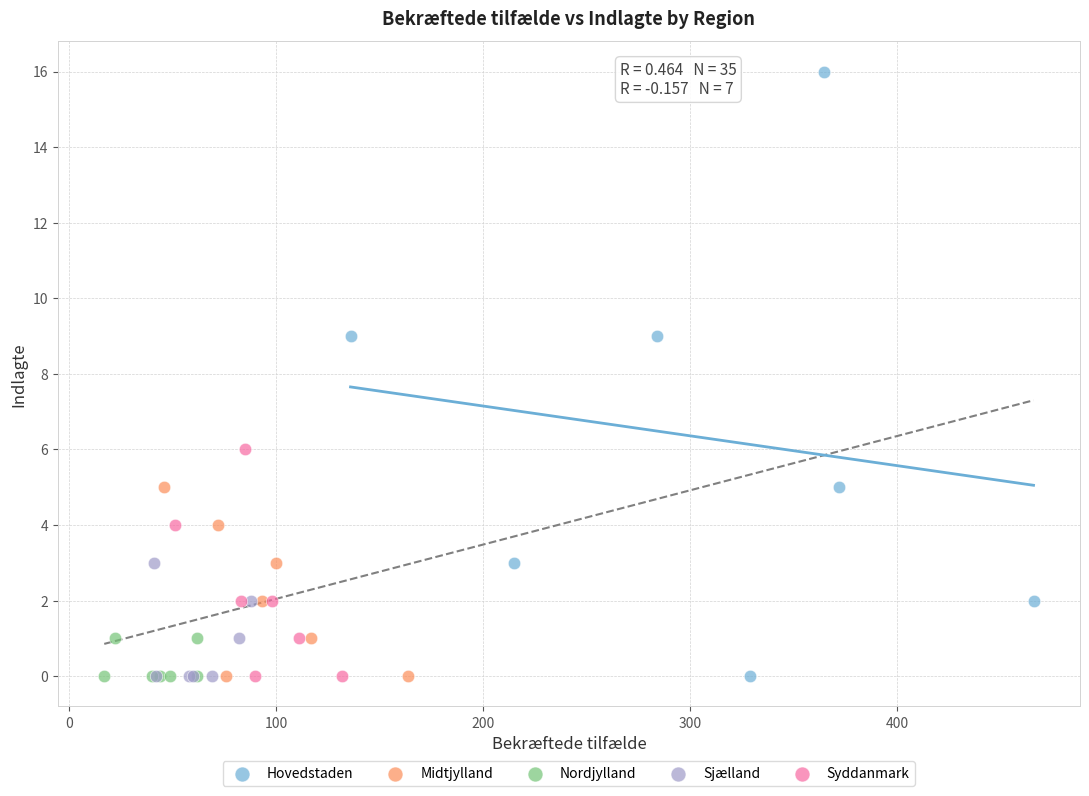

Which series contains the highest Y value?

Hovedstaden